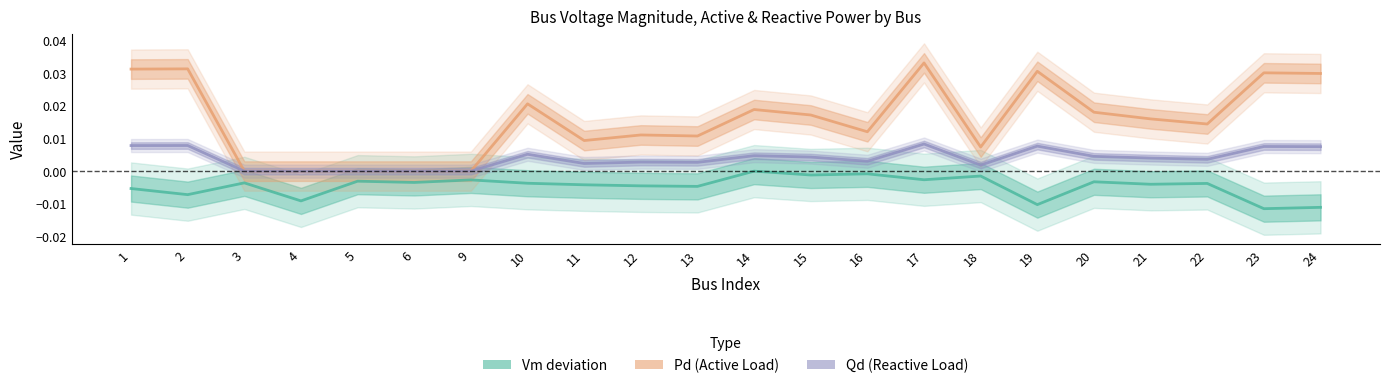

How many negative values does the Vm (deviation from 1.0 pu) series have?

21